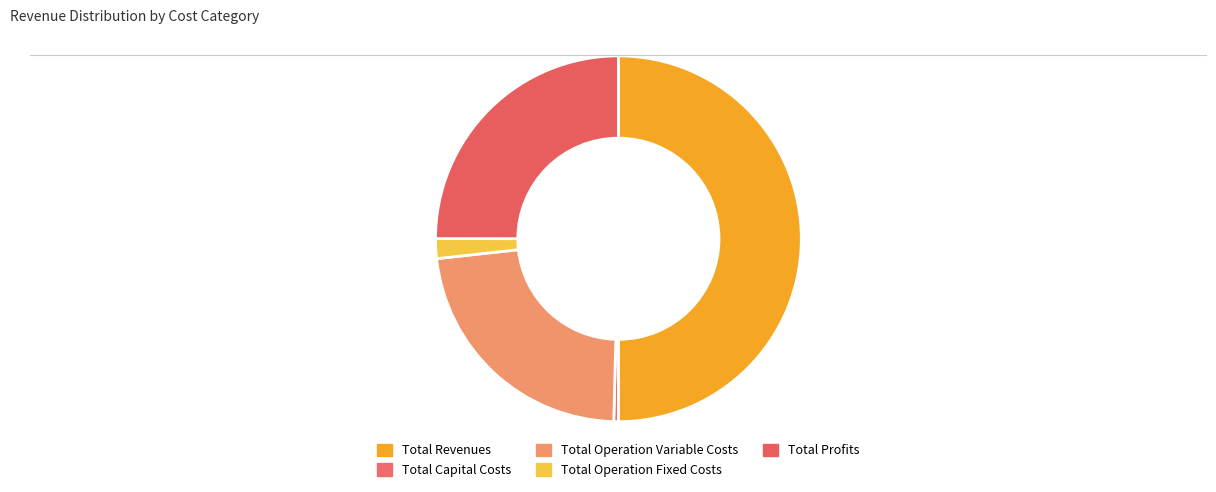

True or false: Total Revenues accounts for 43% of the total.

False